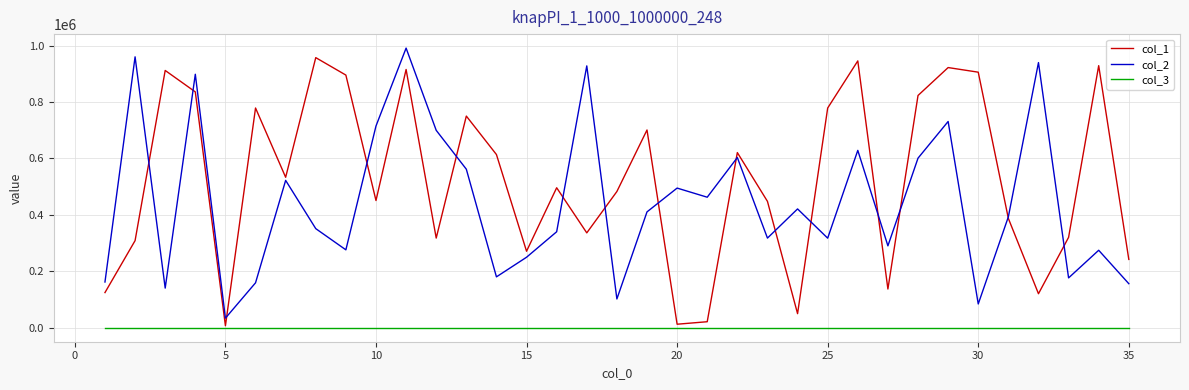

List the series in order of their overall mean, lowest first.

col_3, col_2, col_1